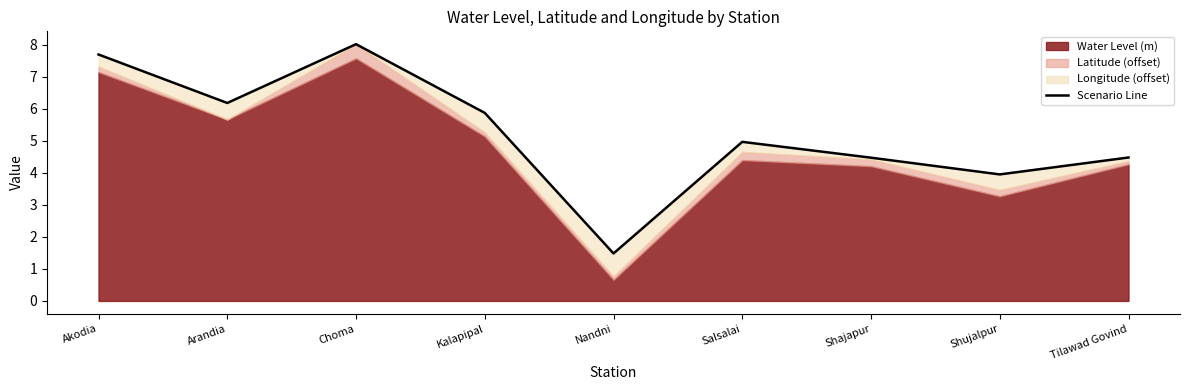

Where is the data nearest to the value 4?

Shujalpur